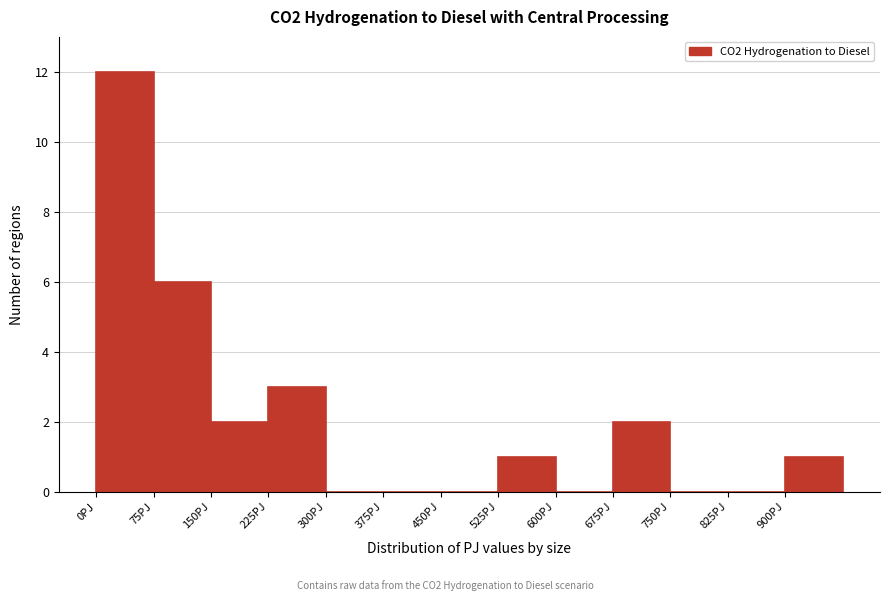

What is the height of the bar covering 900 to 975 on the x-axis? Neither the bar edges nor the heights are printed on the chart, so give them approximately, as read against the axes.

1